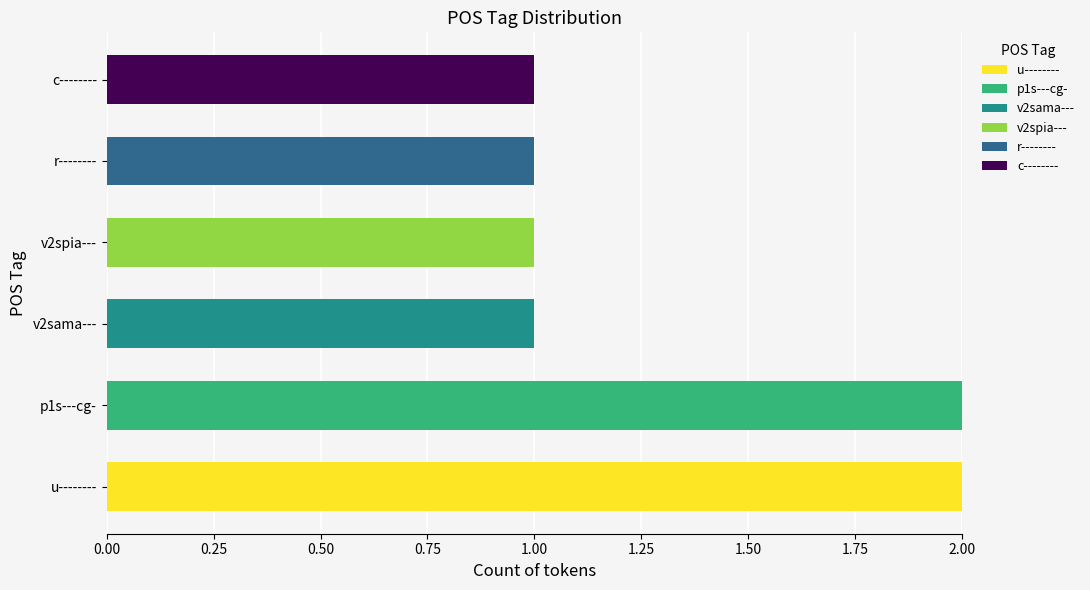

At which label does u-------- reach its peak?

u--------